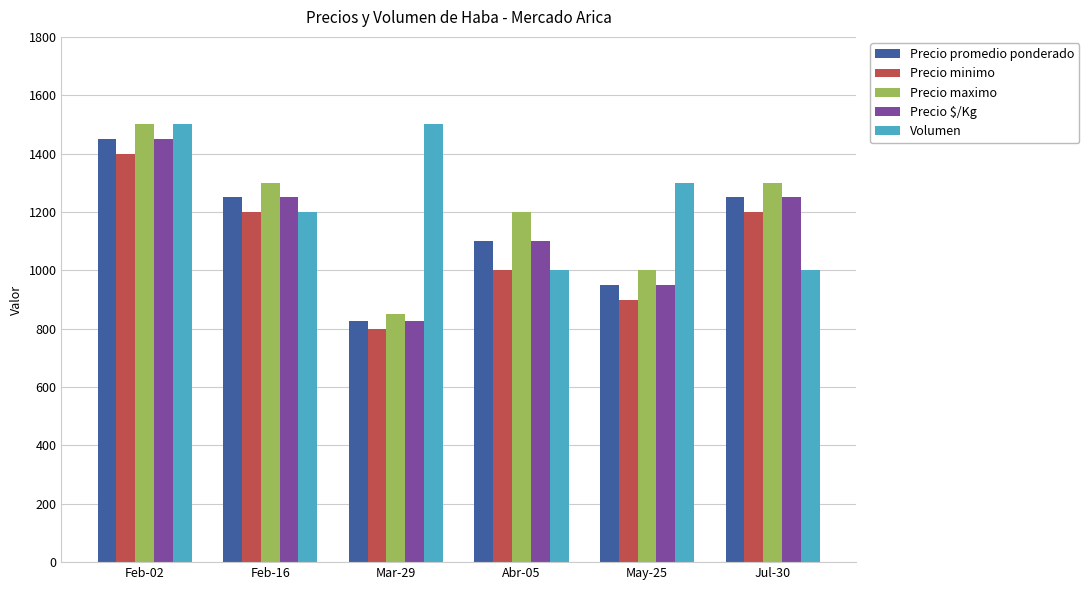

Reading right to left, extract all data points from this chart.

Precio promedio ponderado: 1250	950	1100	825	1250	1450
Precio minimo: 1200	900	1000	800	1200	1400
Precio maximo: 1300	1000	1200	850	1300	1500
Precio $/Kg: 1250	950	1100	825	1250	1450
Volumen: 1000	1300	1000	1500	1200	1500